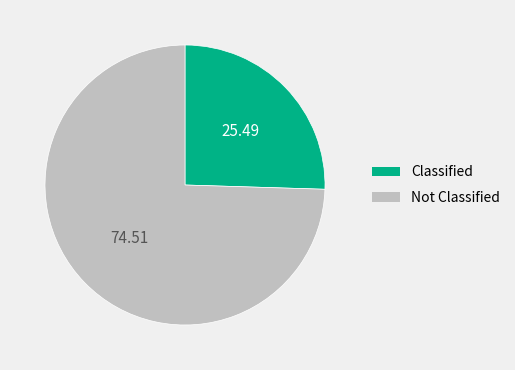

Is there any slice that represents more than half of the pie?

Yes